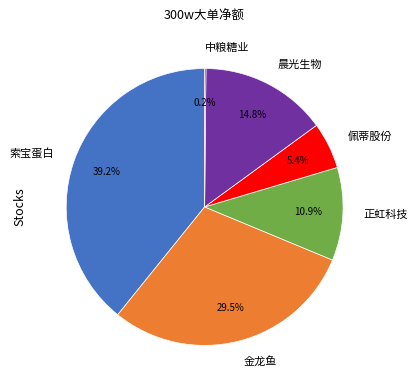

Is 佩蒂股份 the majority of the pie?

No